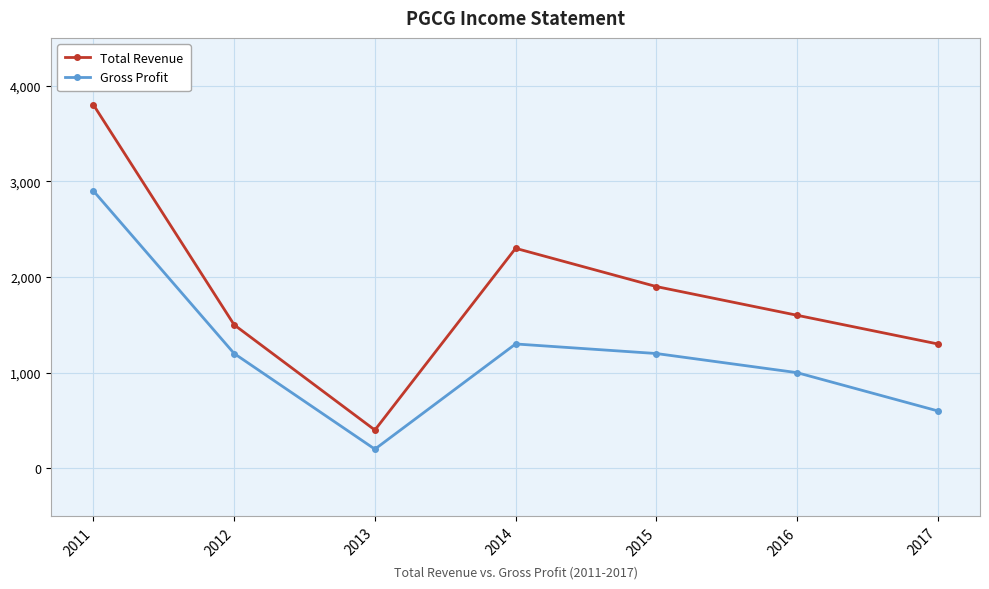

What are all the series names shown in the legend?

Total Revenue, Gross Profit